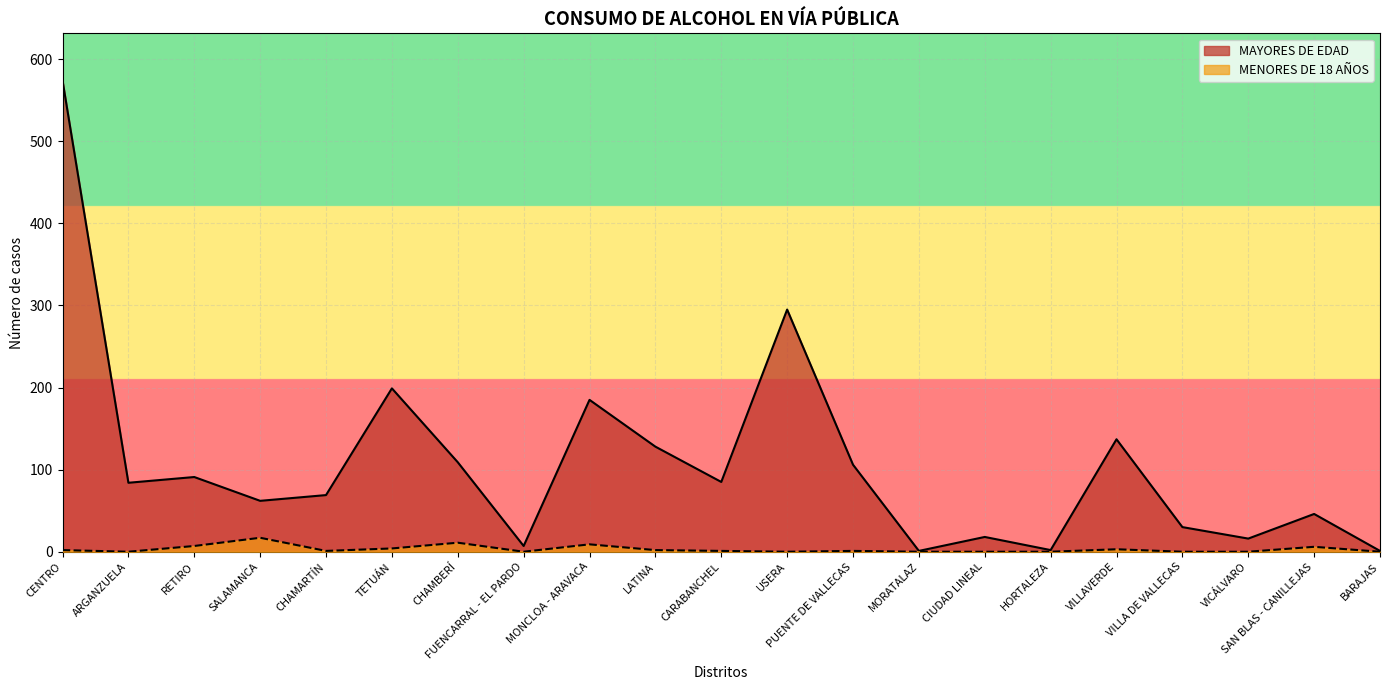

The MAYORES DE EDAD series shows 53 at VILLAVERDE. True or false?

False